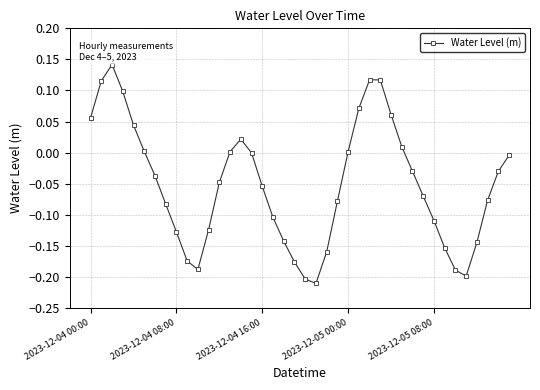

What is the difference between the second highest and second lowest values?

0.3